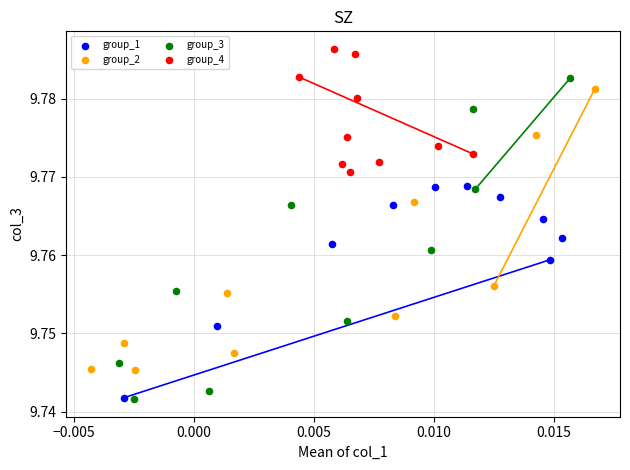

Which series has the largest Y range (max minus min)?

group_3